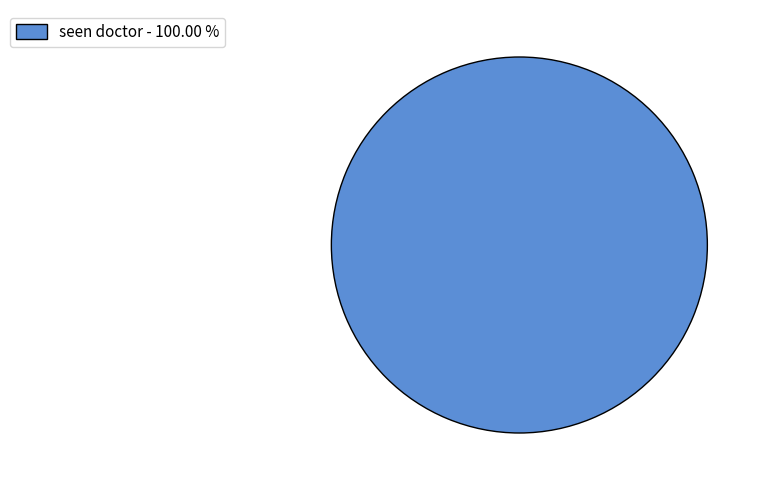

Rank the categories by value from highest to lowest.

seen doctor - 100.00 %